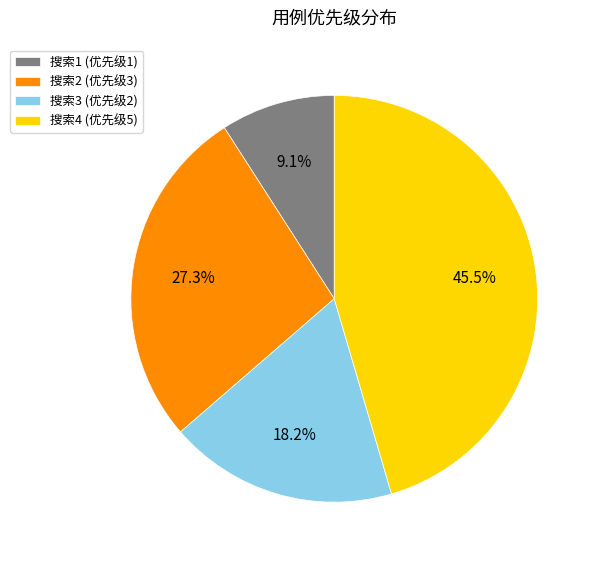

Combined, what portion of the pie is 搜索3 (优先级2) and 搜索1 (优先级1)?

27.3%